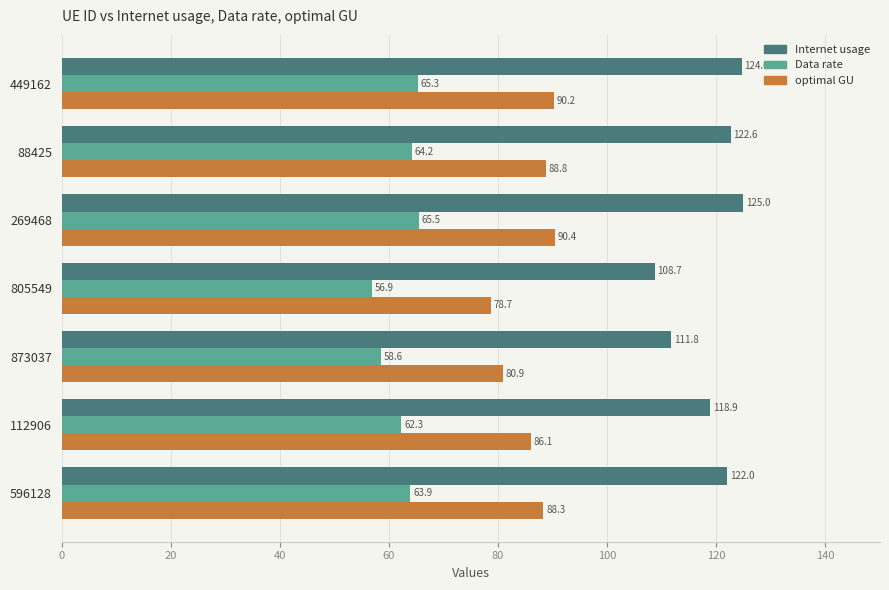

How many data points in Internet usage are above 122?

4